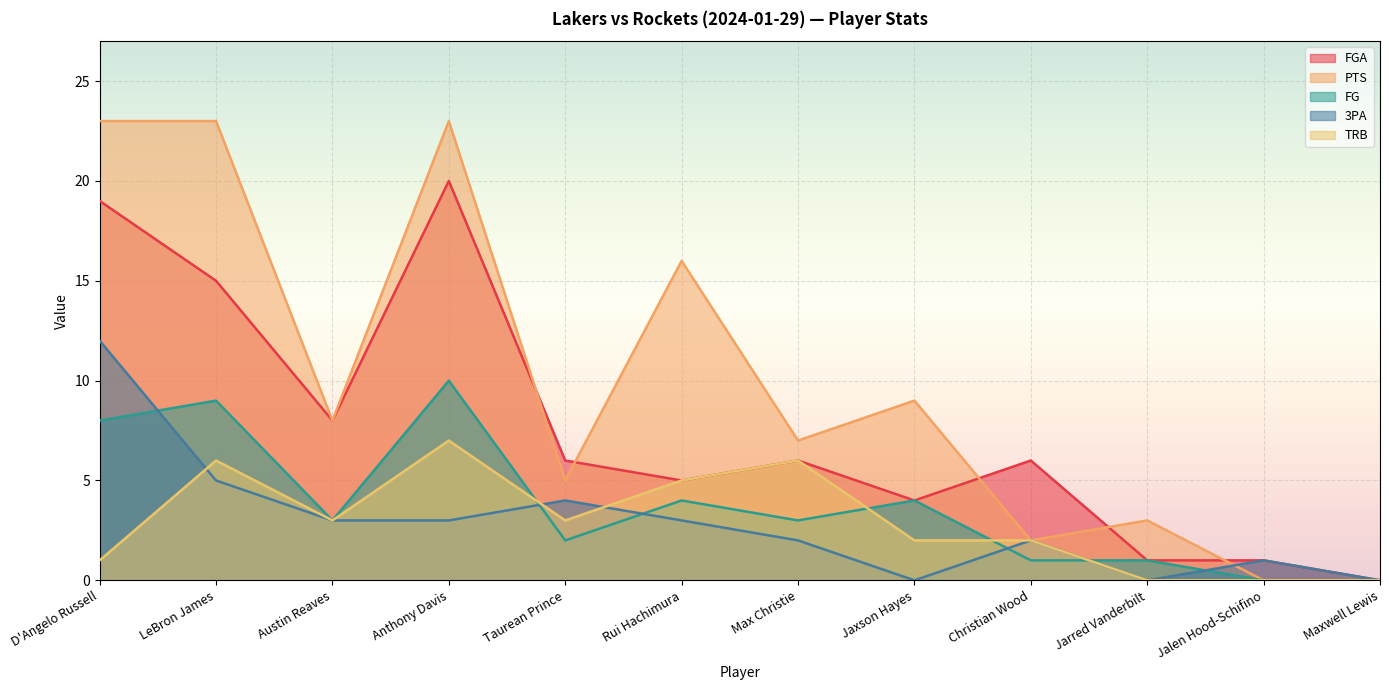

At how many categories does at least one series exceed 2?

10